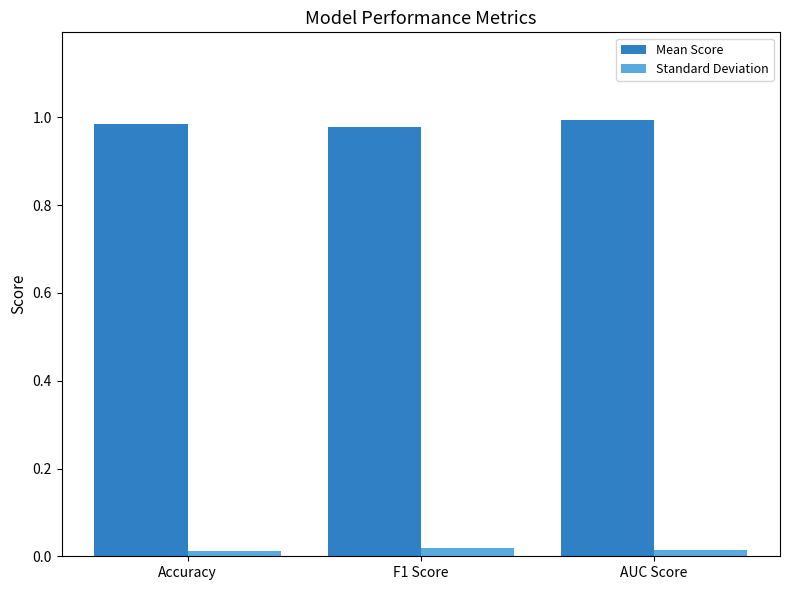

Rank the series by their average value, from highest to lowest.

Mean Score, Standard Deviation